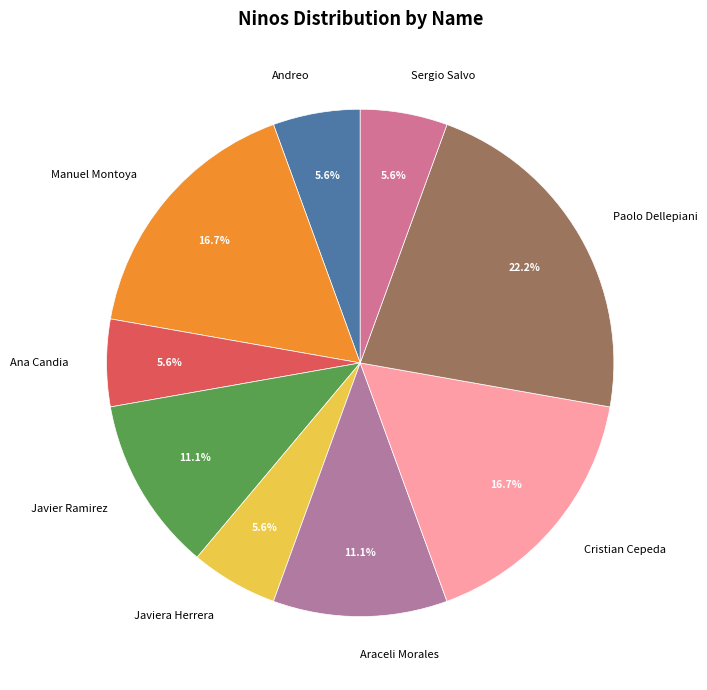

The Javier Ramirez slice represents 11% of the pie. True or false?

True